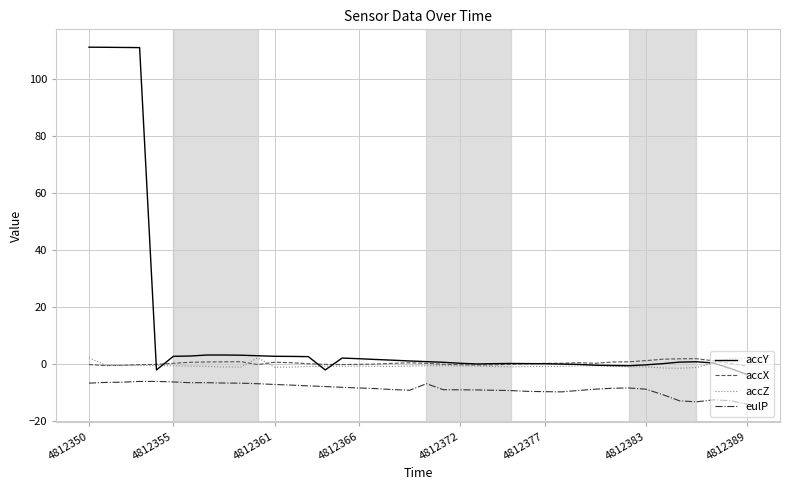

What is the highest value of the accY series?

111.2